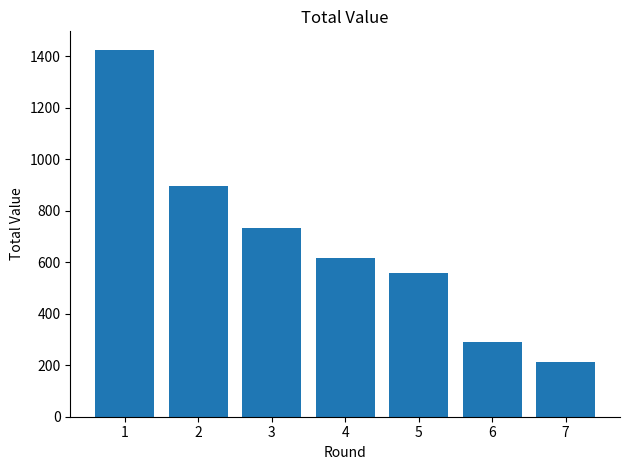

What is the minimum value shown in the chart?

211